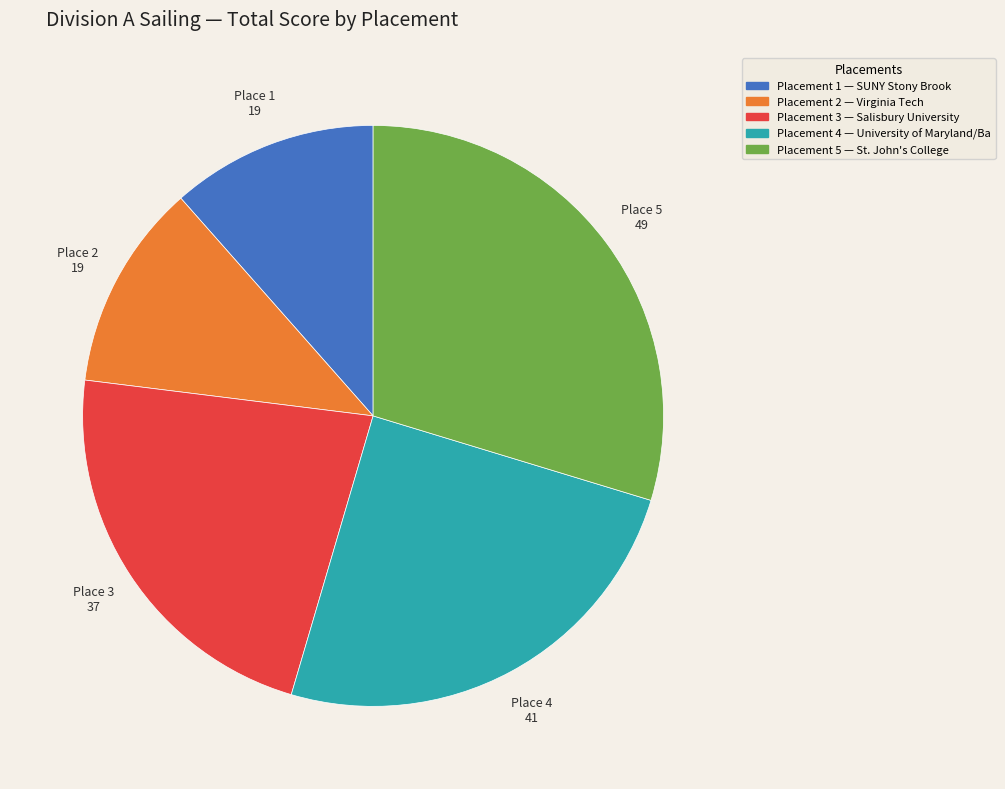

How many slices are in this pie chart?

5